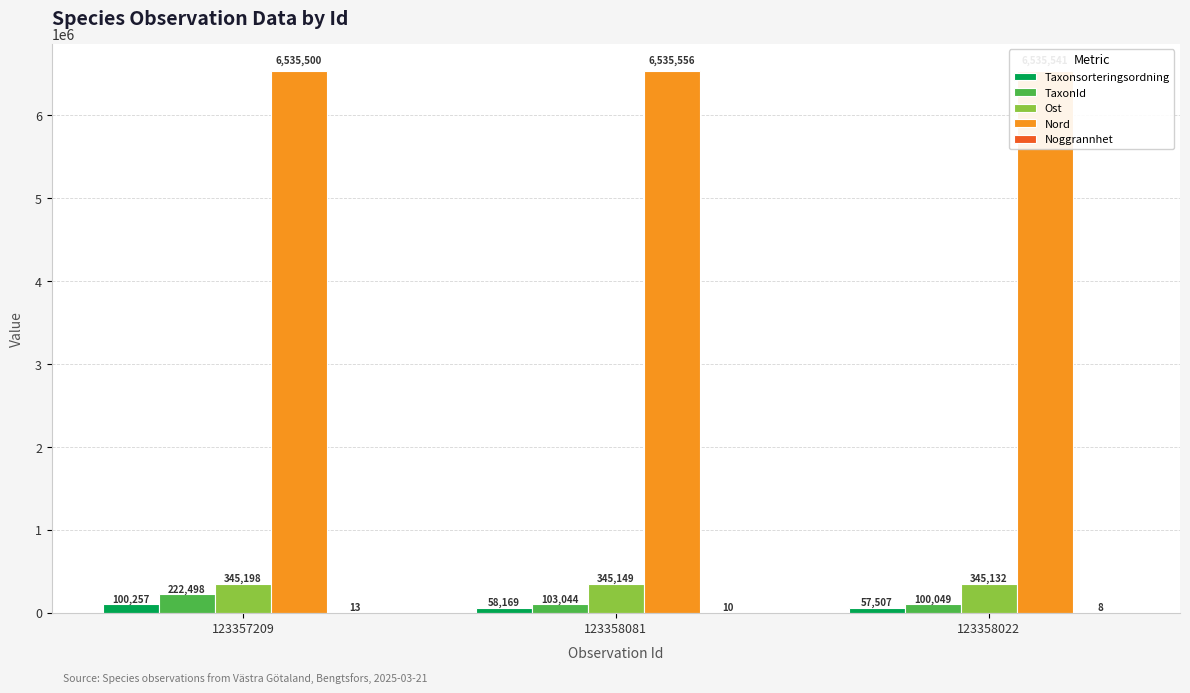

At which label is TaxonId closest to 161273?

123358081